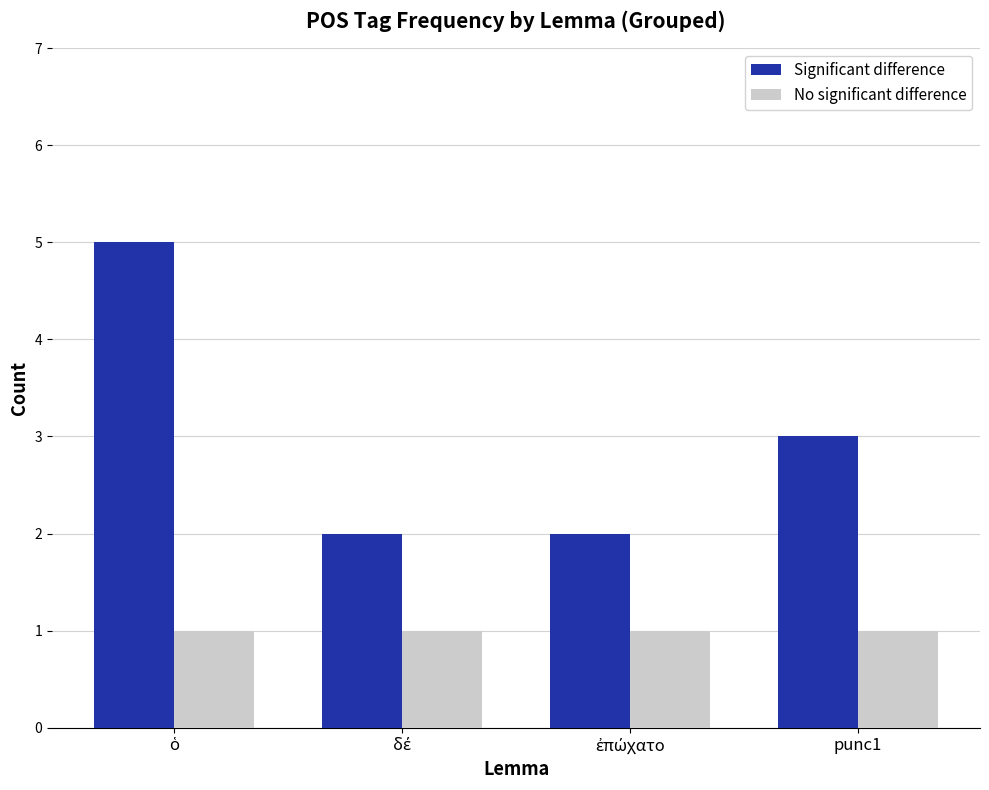

Reading left to right, list all the values displayed in this chart.

Significant difference: 5	2	2	3
No significant difference: 1	1	1	1